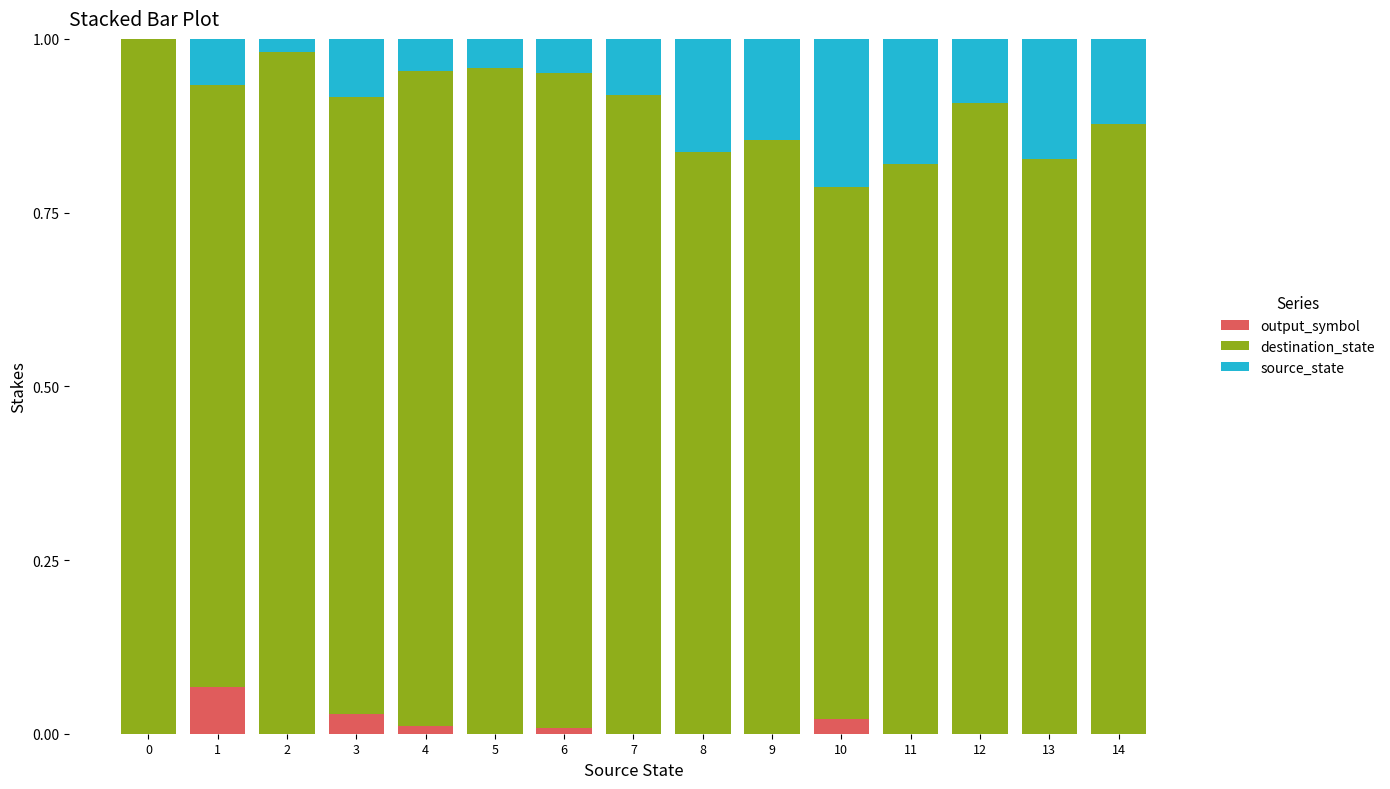

What is the total value across all series at 8?

1.0